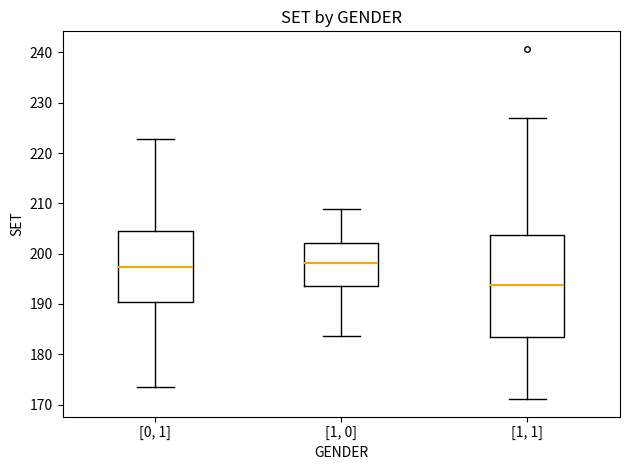

Where does the lower whisker of the box for [0, 1] end on the y-axis? The values are not printed on the chart, so give them approximately, as read against the axis.

174